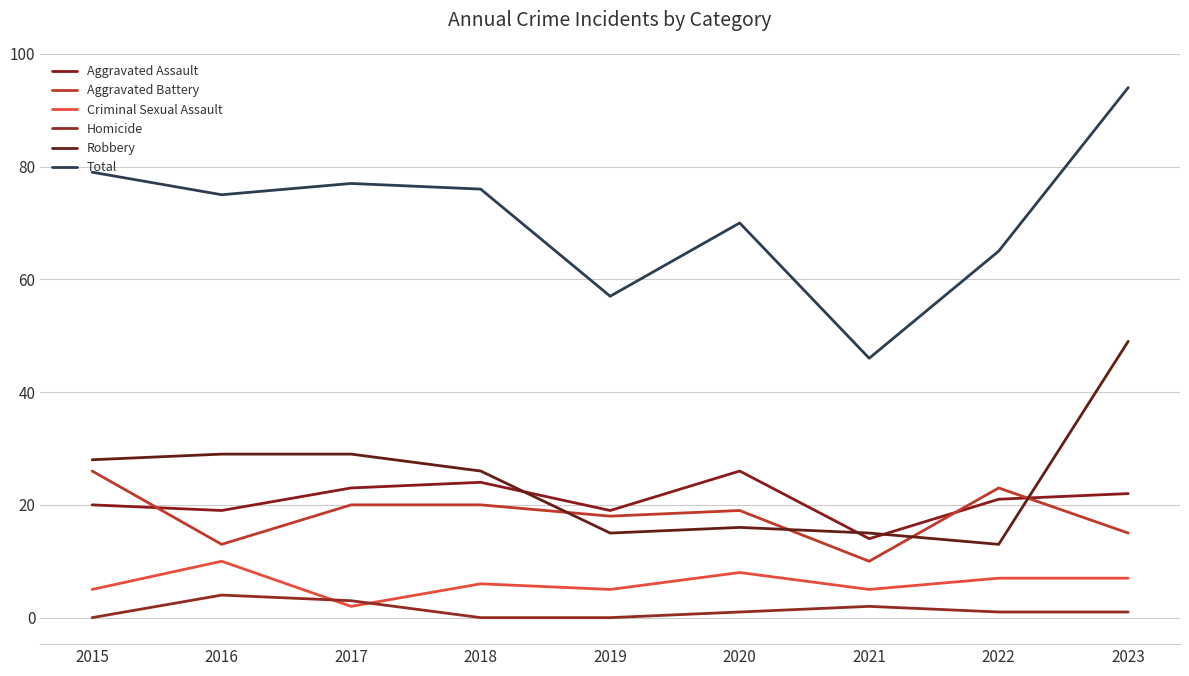

True or false: Total has more than 0 interior local peaks.

True